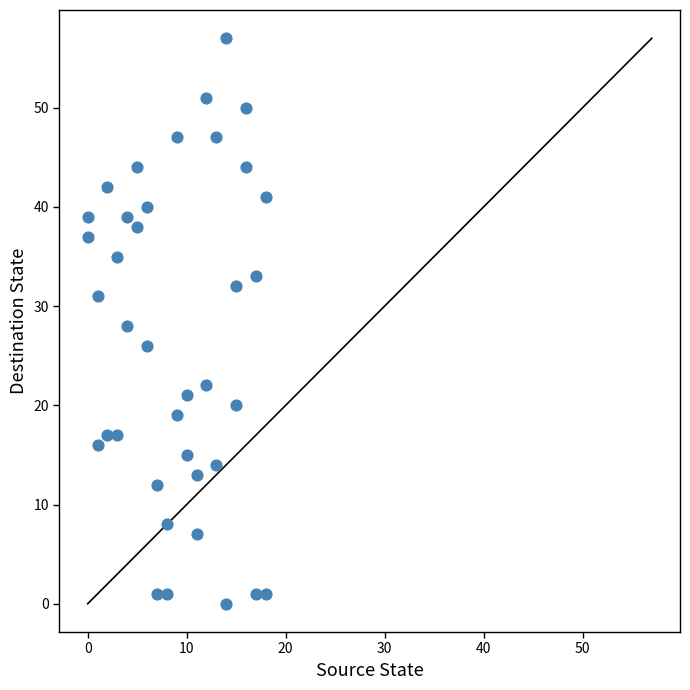

What is the range of X values (max minus min)?

18